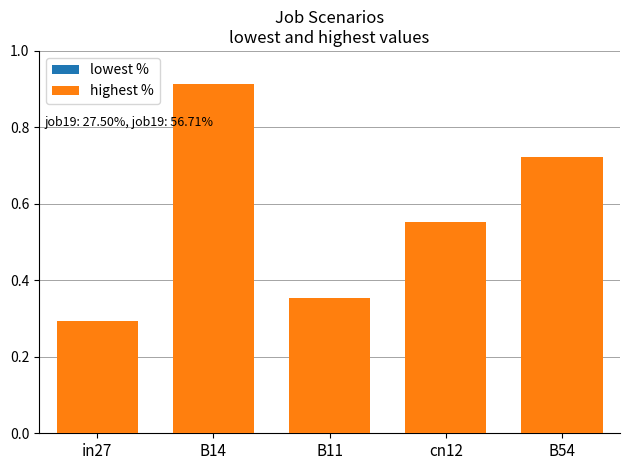

What is the greatest value displayed?

0.9